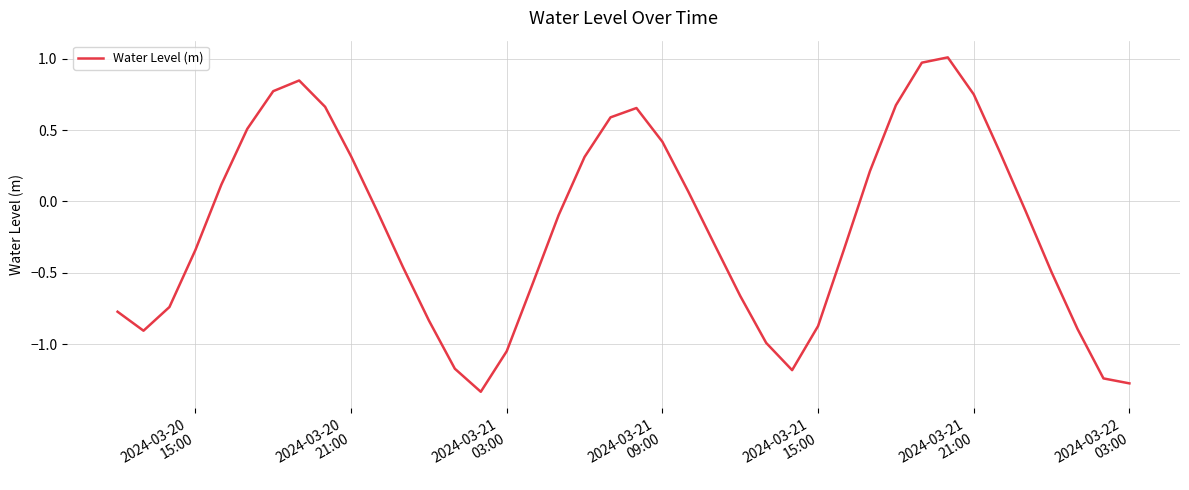

What is the difference between the maximum and minimum values?

2.3